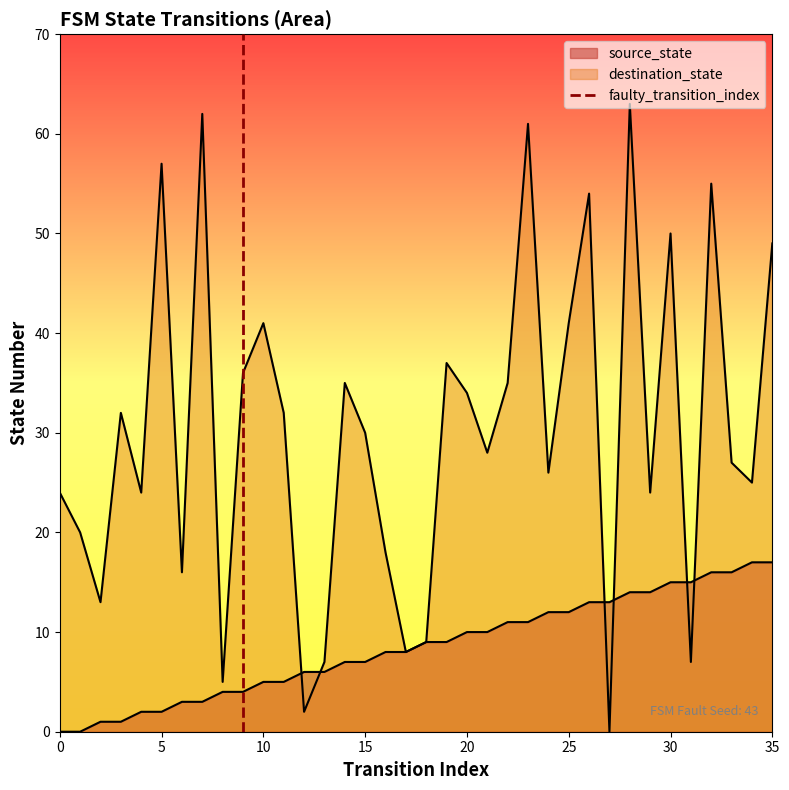

Does the chart display data point markers on the line(s)?

No